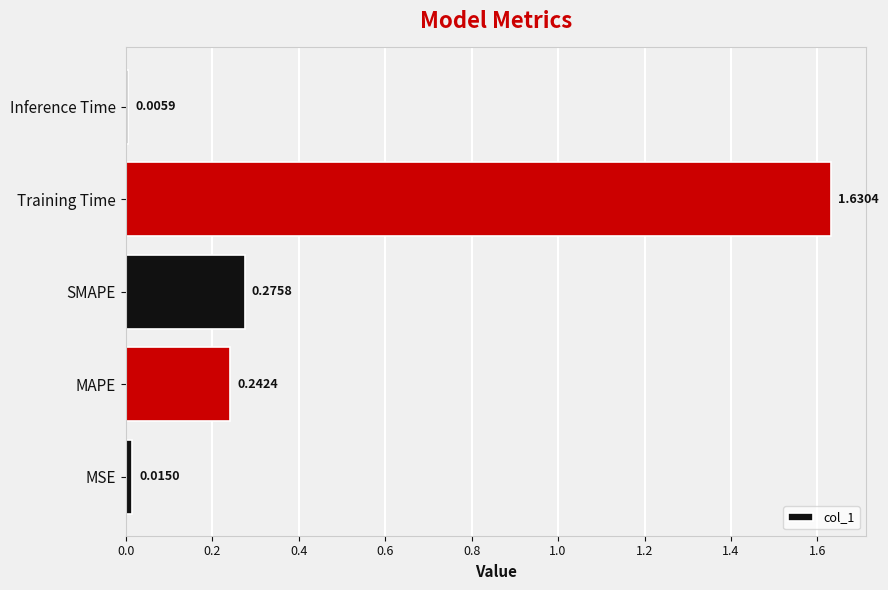

List the labels in order of value, smallest first.

Inference Time, MSE, MAPE, SMAPE, Training Time